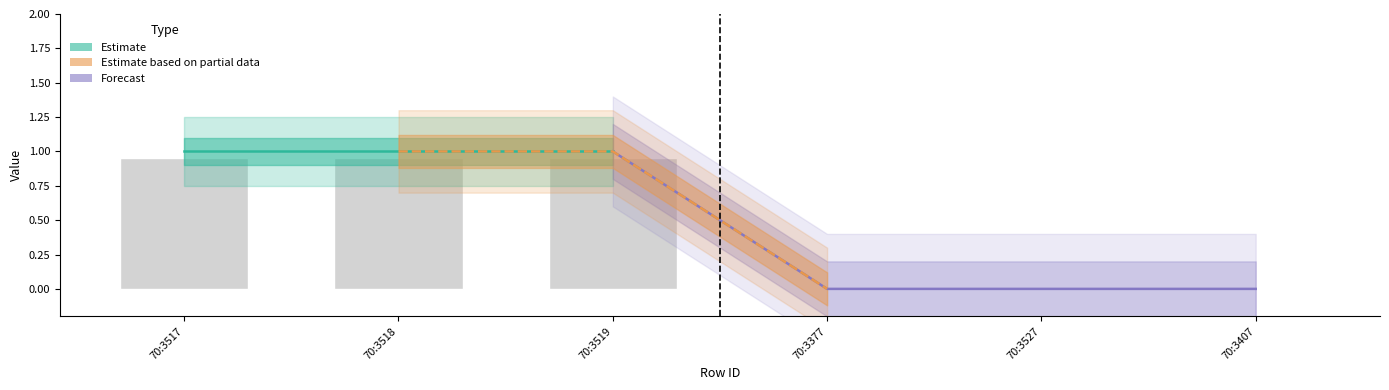

The chart shows a value of 0.7 at 70:3377. True or false?

False